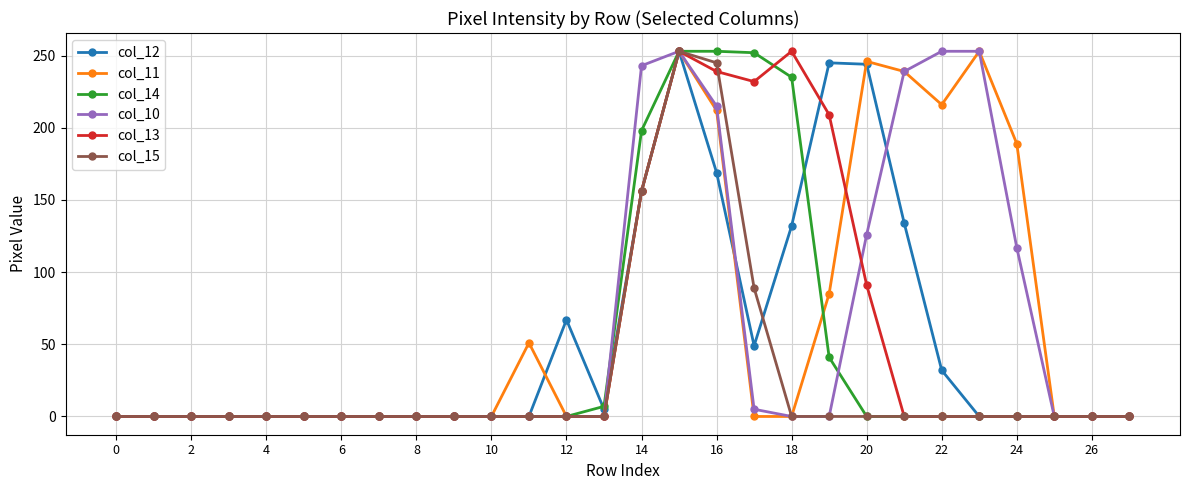

What is the average value of the col_15 series?

27